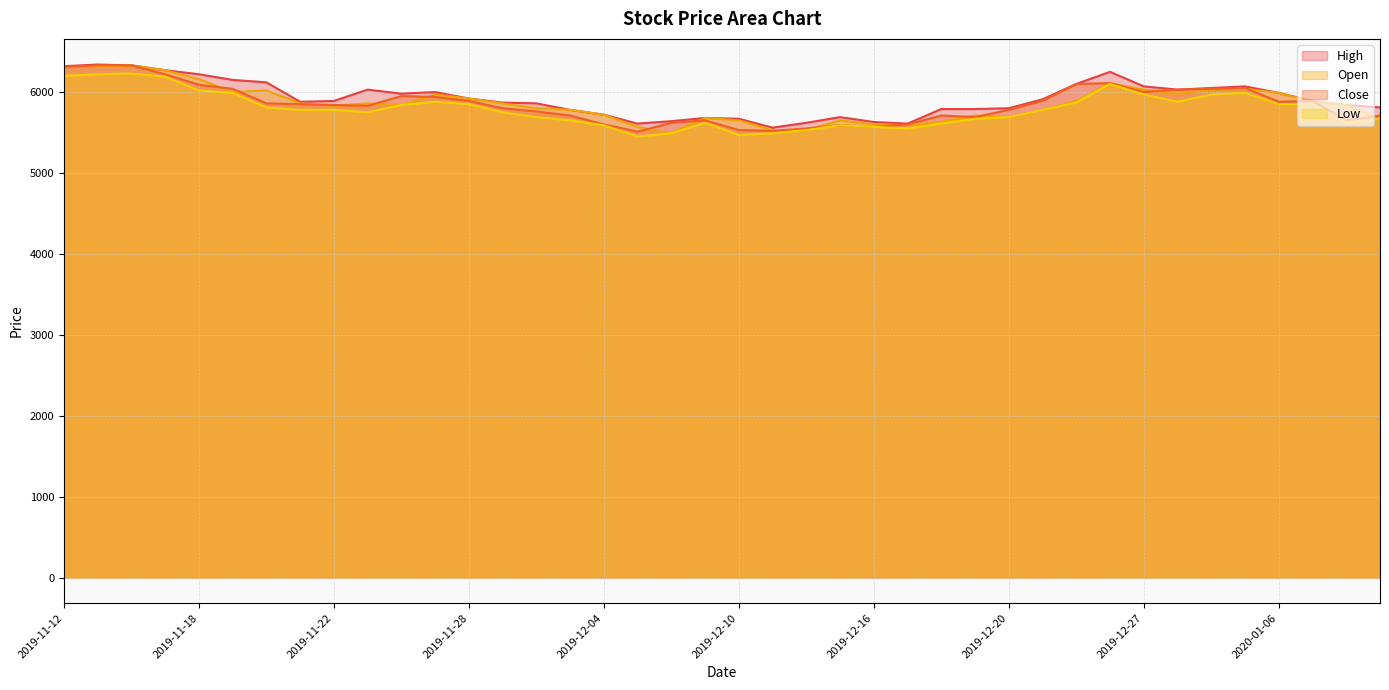

How many data points in Low are above 5780?

18